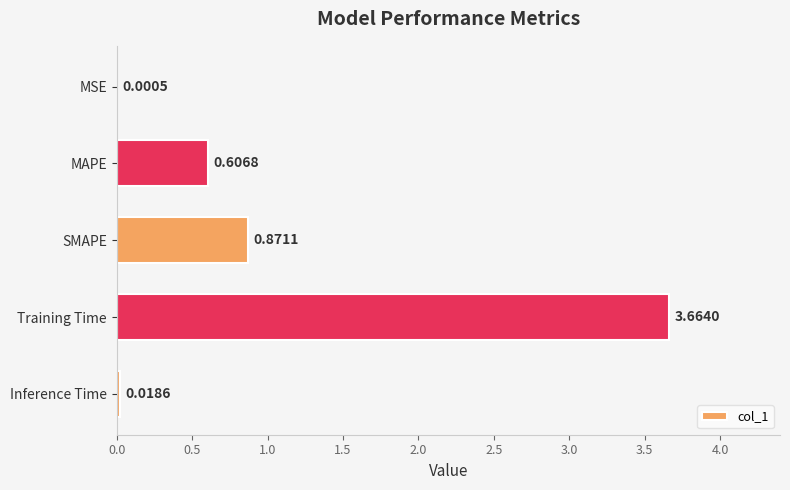

What is the average value?

1.0